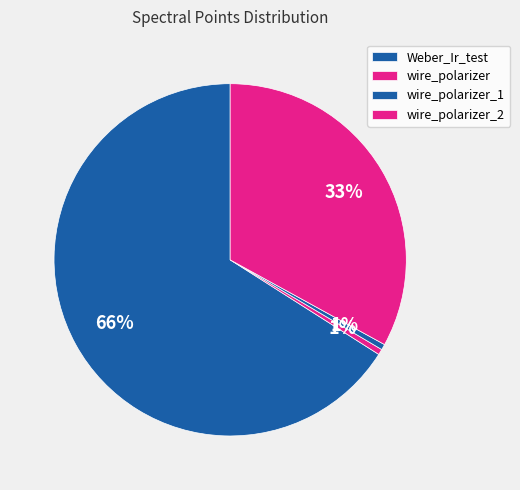

How many segments does this pie chart have?

4